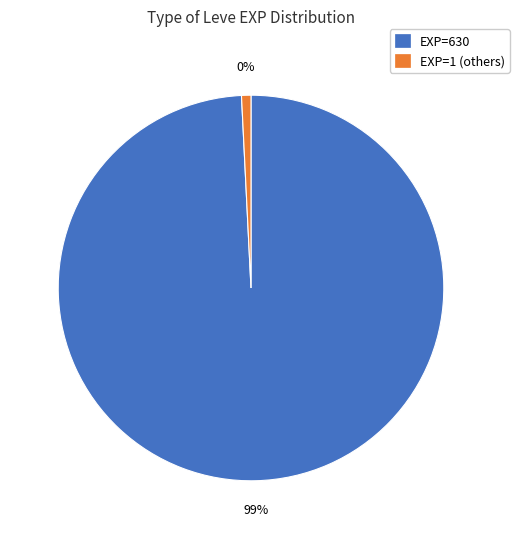

Combined, do Bronzed and Burnt and Don't Hit Me One More Time account for over 50%?

No